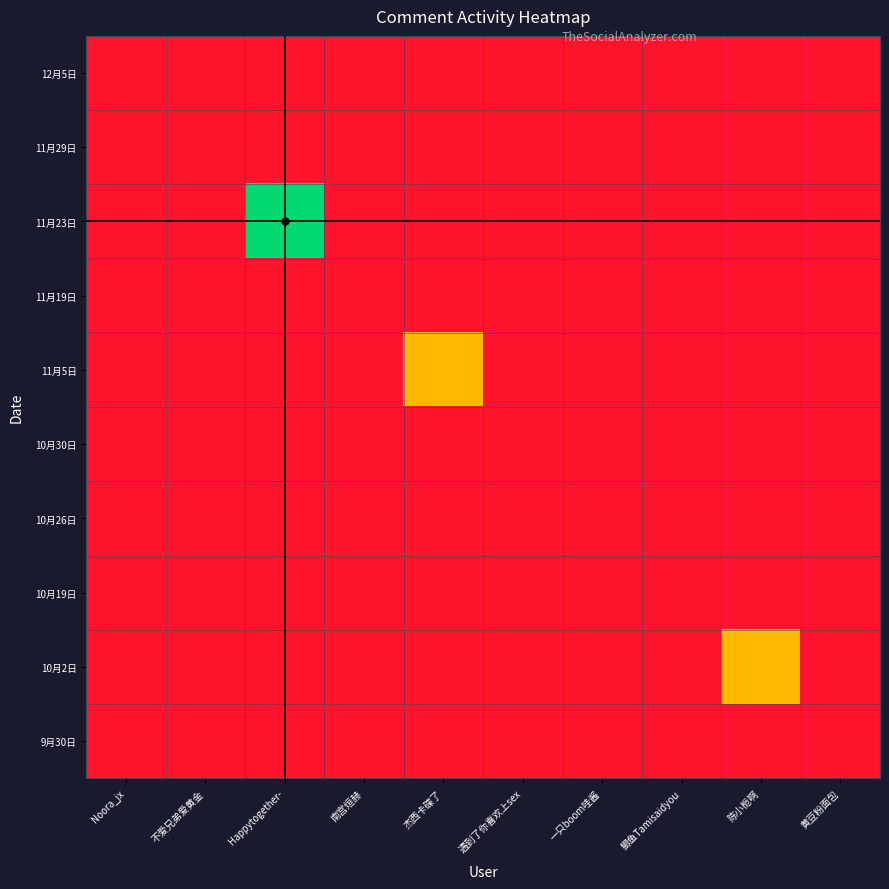

At which category is the sum across all series the highest?

Happytogether-